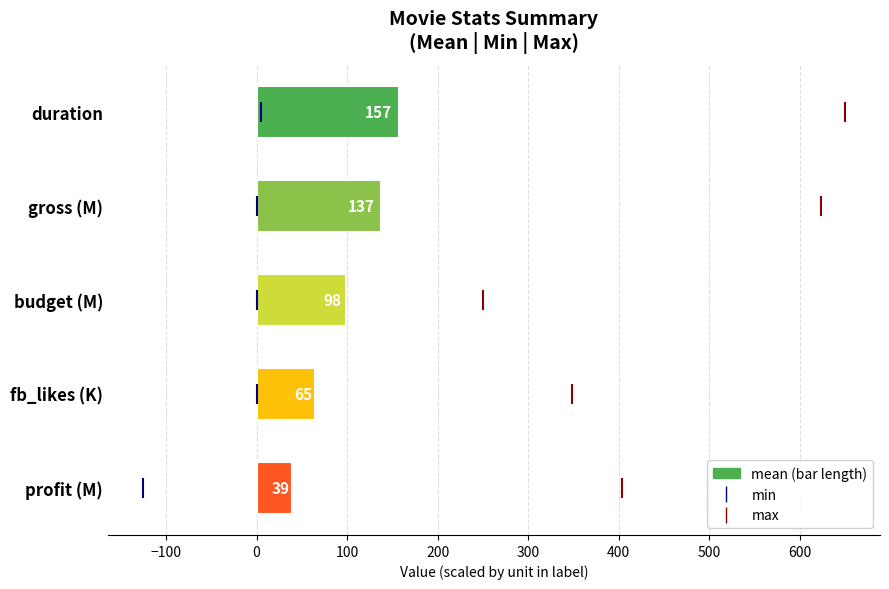

What are all the series names shown in the legend?

mean, min, max